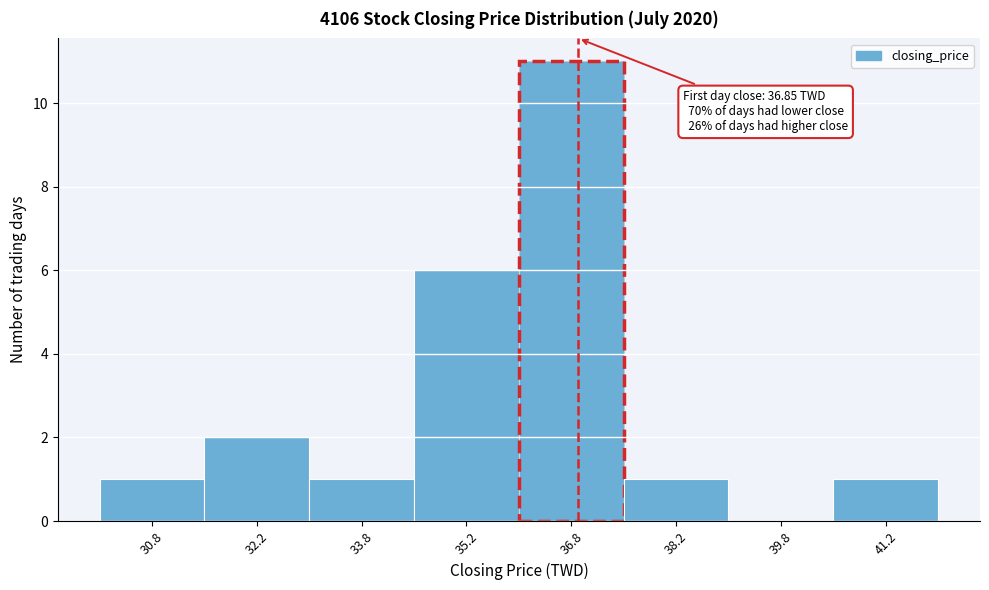

Which range on the x-axis has the tallest bar?

36.0 to 37.5